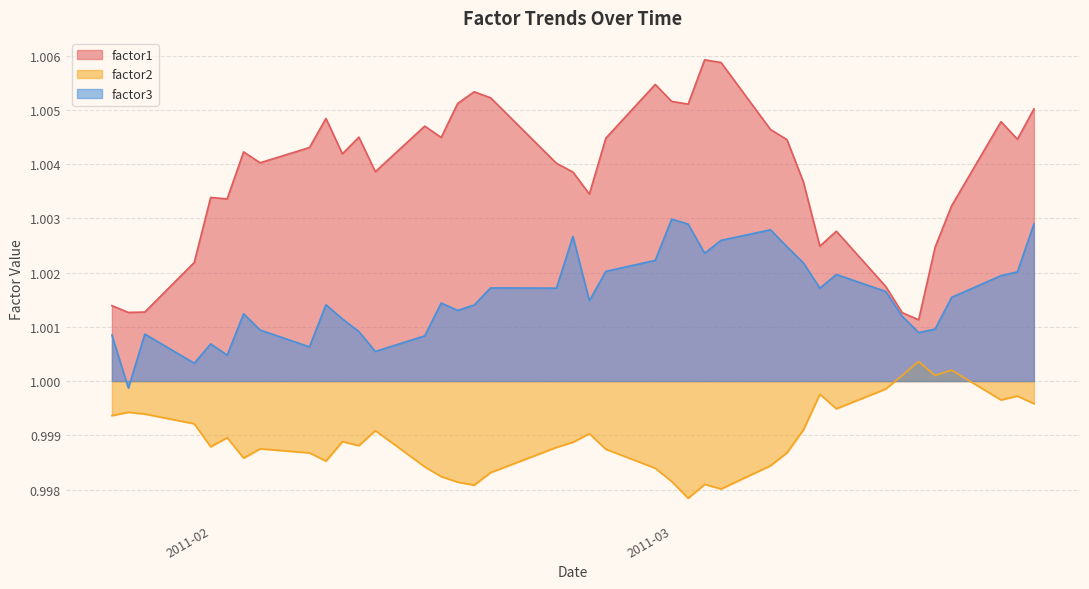

True or false: factor2 and factor1 cross at least once.

False